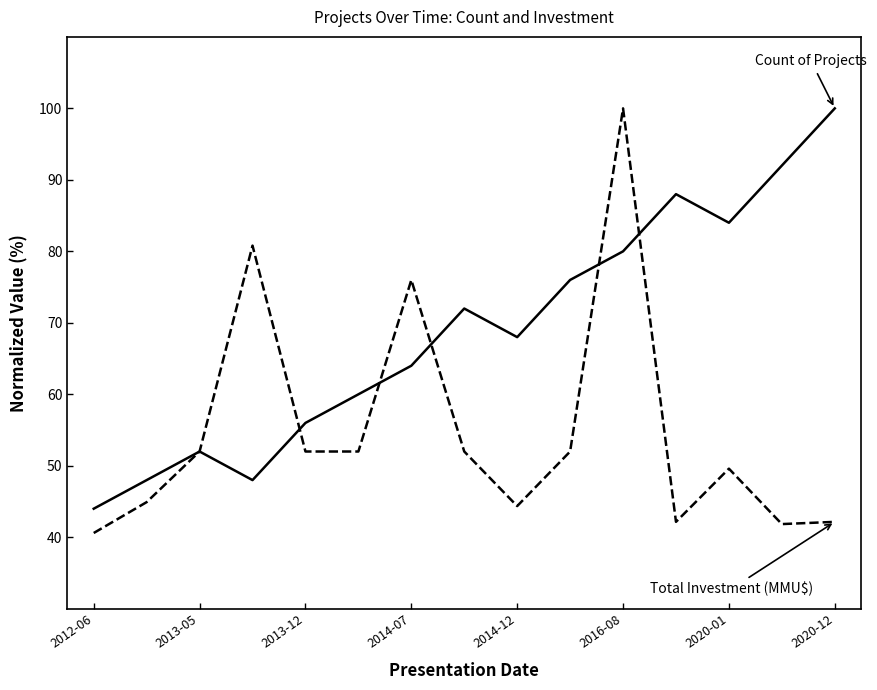

What is the greatest value displayed?

100.0